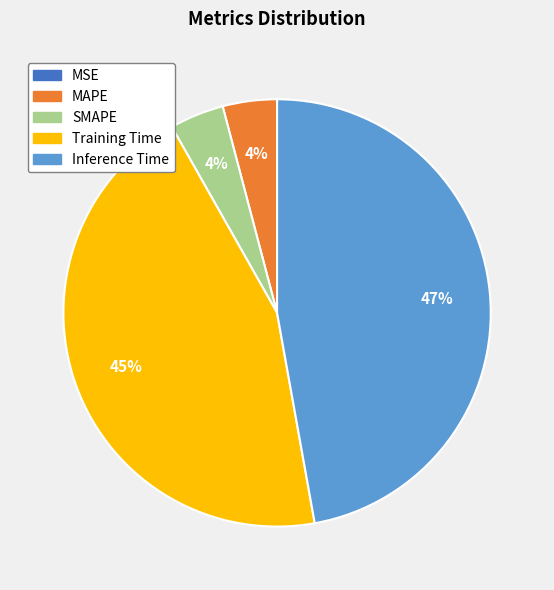

Does any single category account for the majority?

No